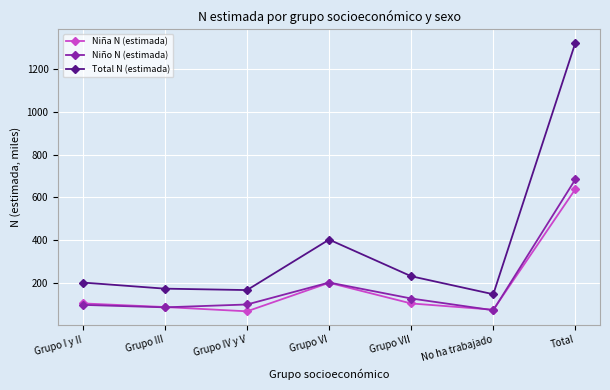

How many interior local valleys does the Total N (estimada) series have?

2